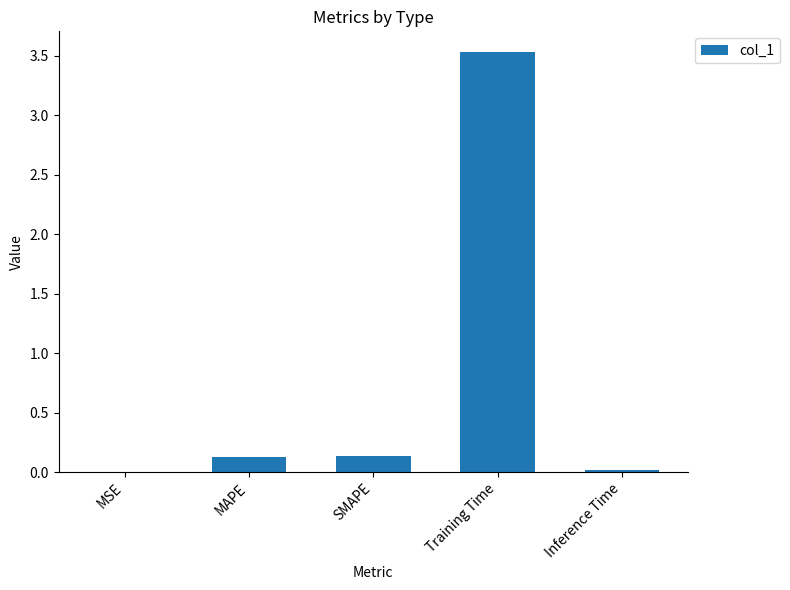

What is the sum of all values?

3.8